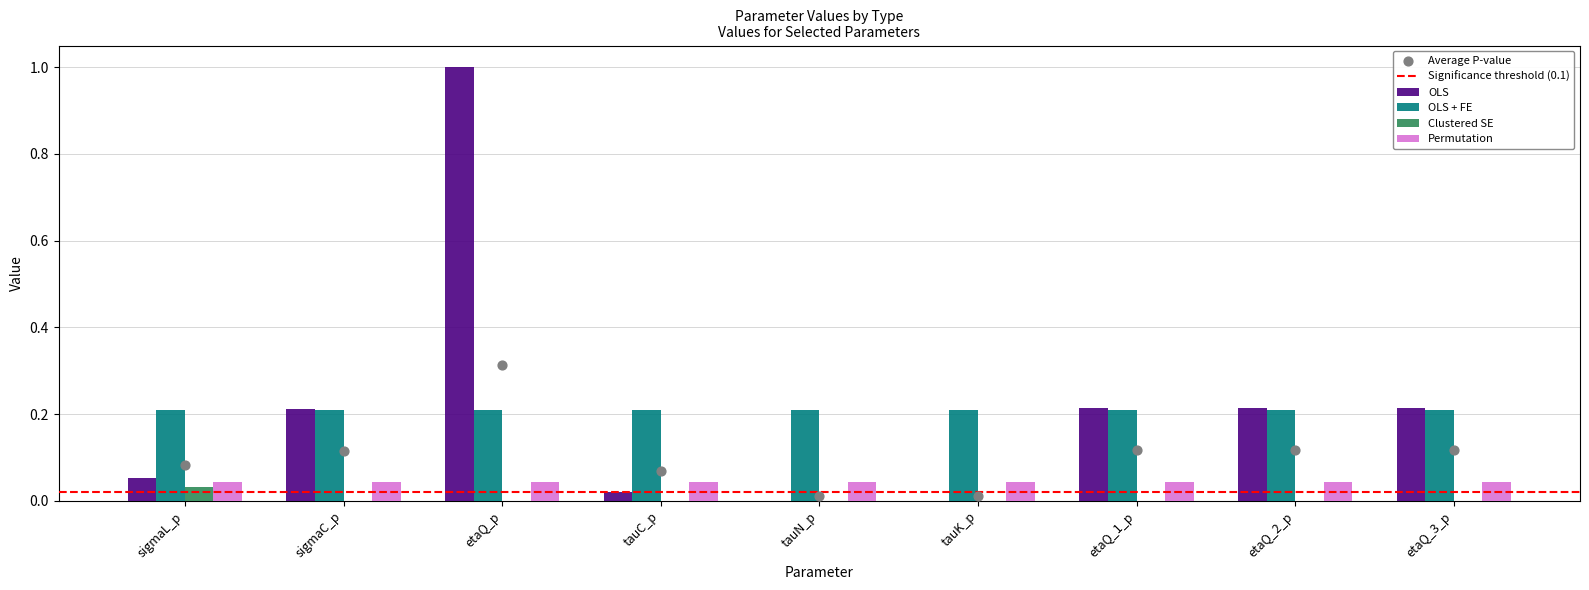

What is the maximum value for OLS?

1.0